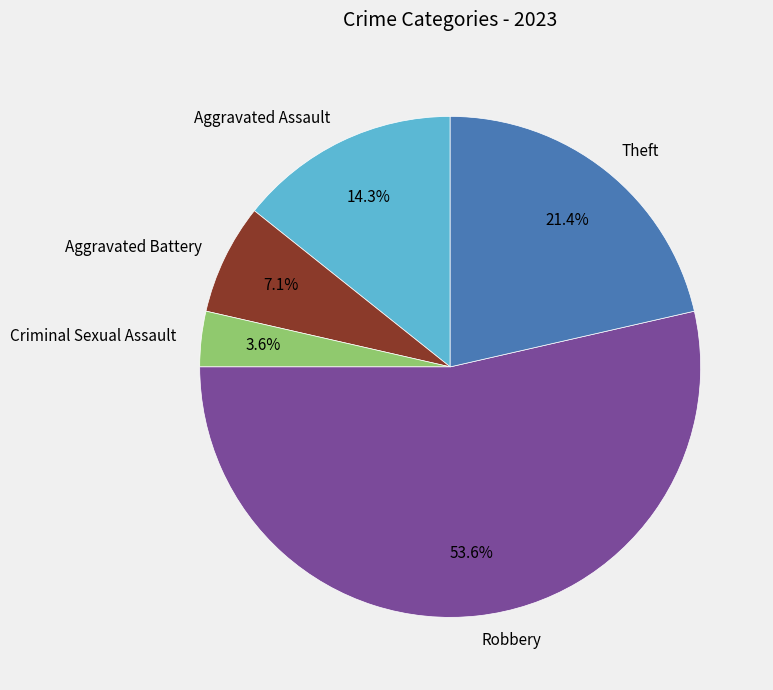

Which category accounts for the majority?

Robbery